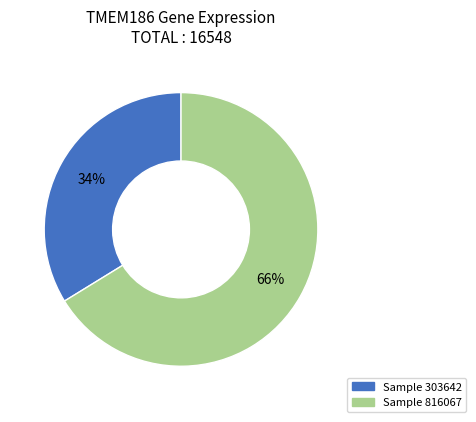

The Sample 816067 slice represents 66% of the pie. True or false?

True